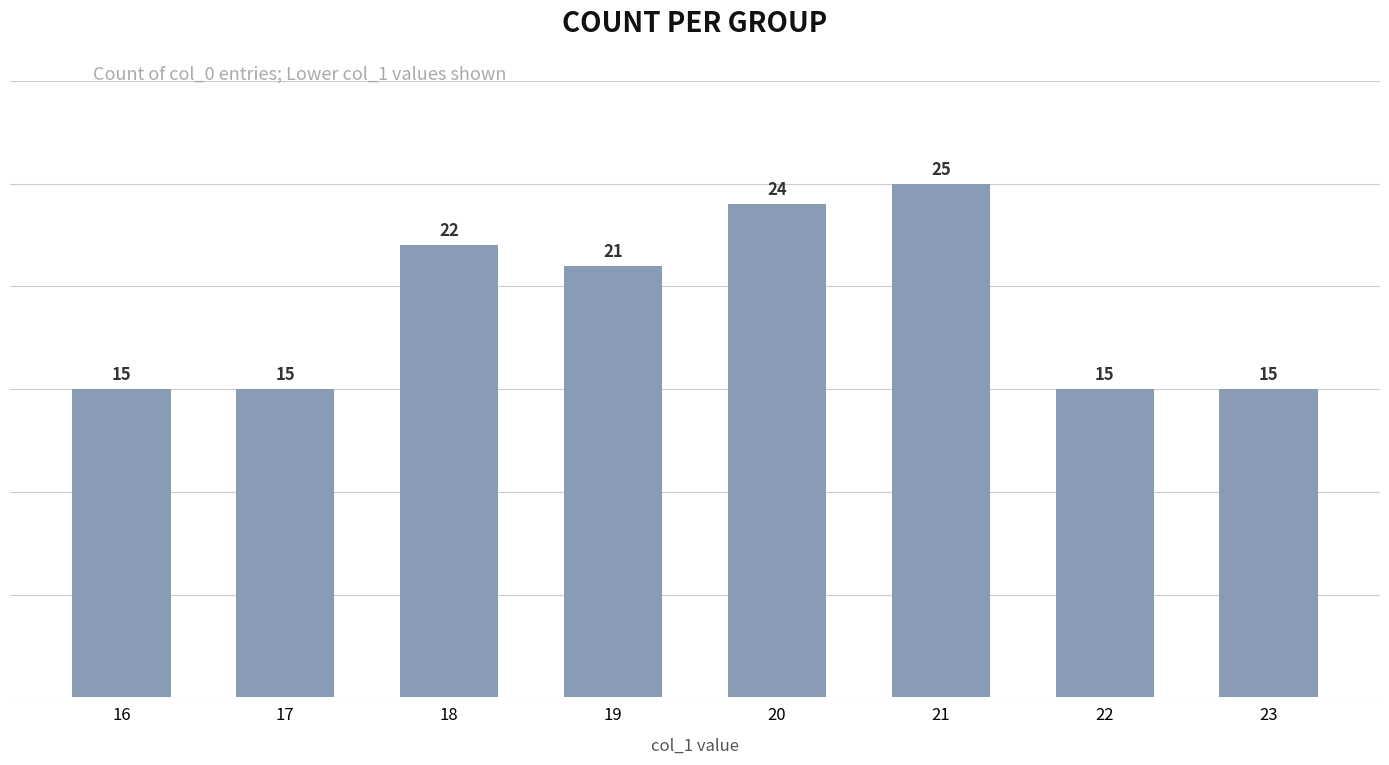

What is the maximum value shown in the chart?

25